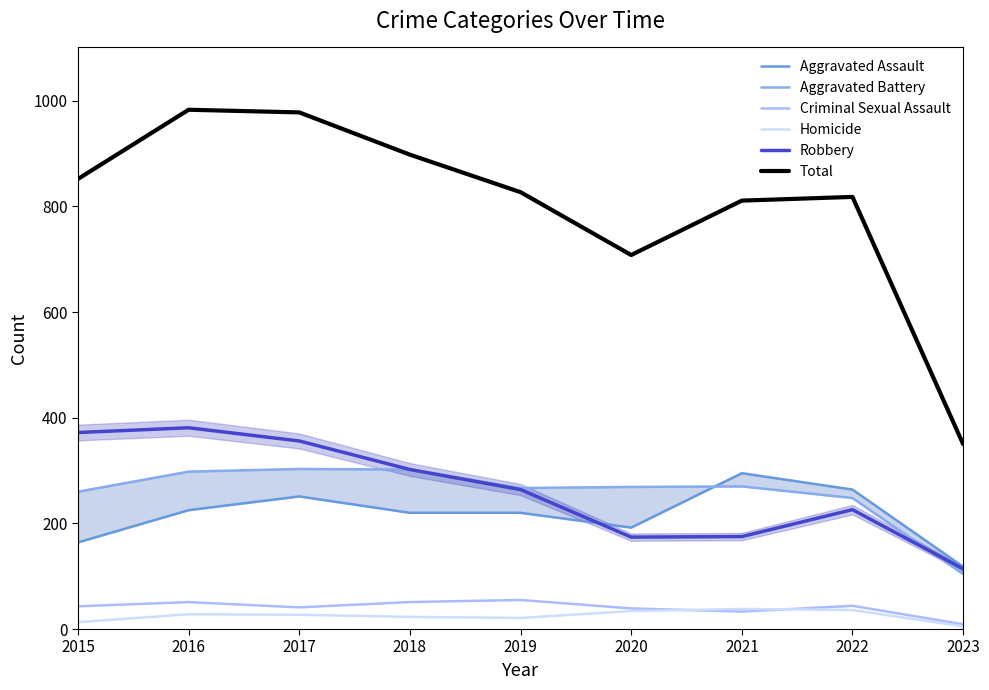

At which label does Robbery first exceed 264?

2015